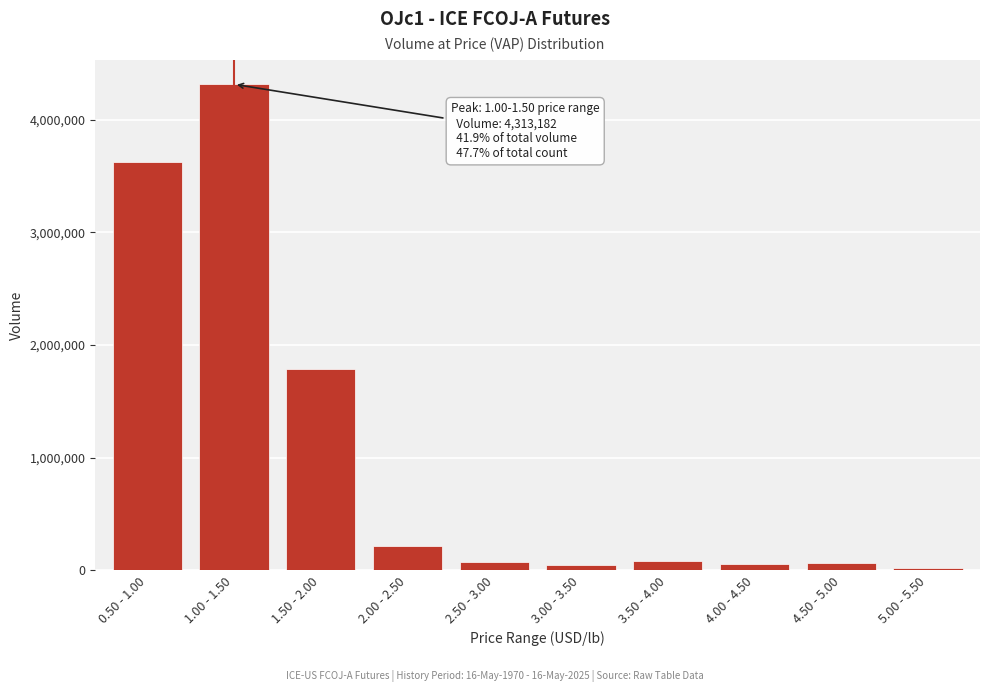

What is the difference between the maximum and minimum values?

4290650